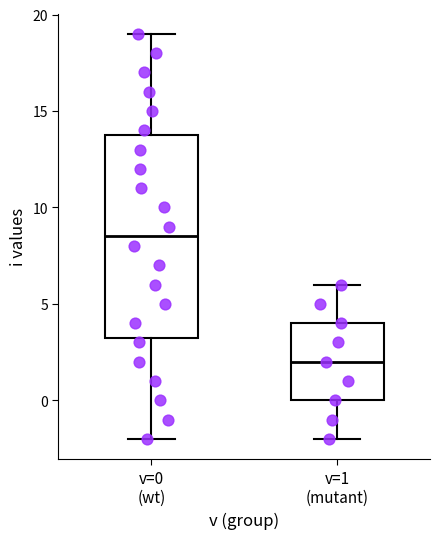

Reading left to right, transcribe this box plot: for each box, give where its median line is, the range the box spans, and where its two whiskers end, as read against the y-axis. The values are not printed on the chart, so give them approximately, as read against the axis.

v=0 (wt): median 8.5, box 3.5 to 14.0, whiskers -2.0 to 19.0
v=1 (mutant): median 2.0, box 0.0 to 4.0, whiskers -2.0 to 6.0